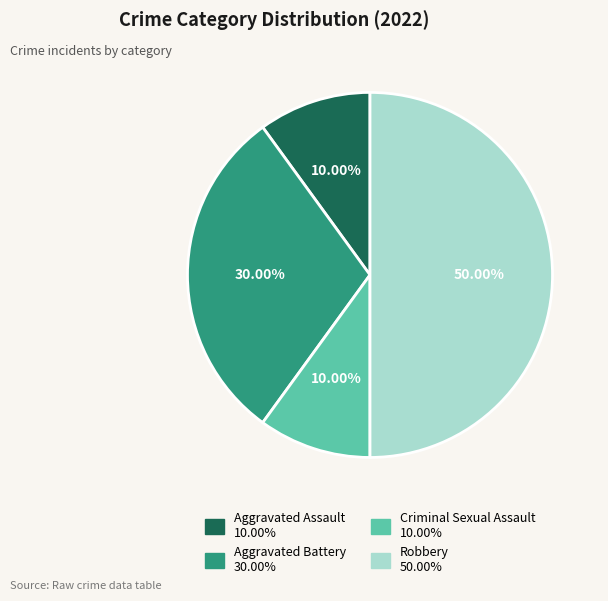

To the nearest percent, what is the combined percentage of Robbery and Criminal Sexual Assault?

60%